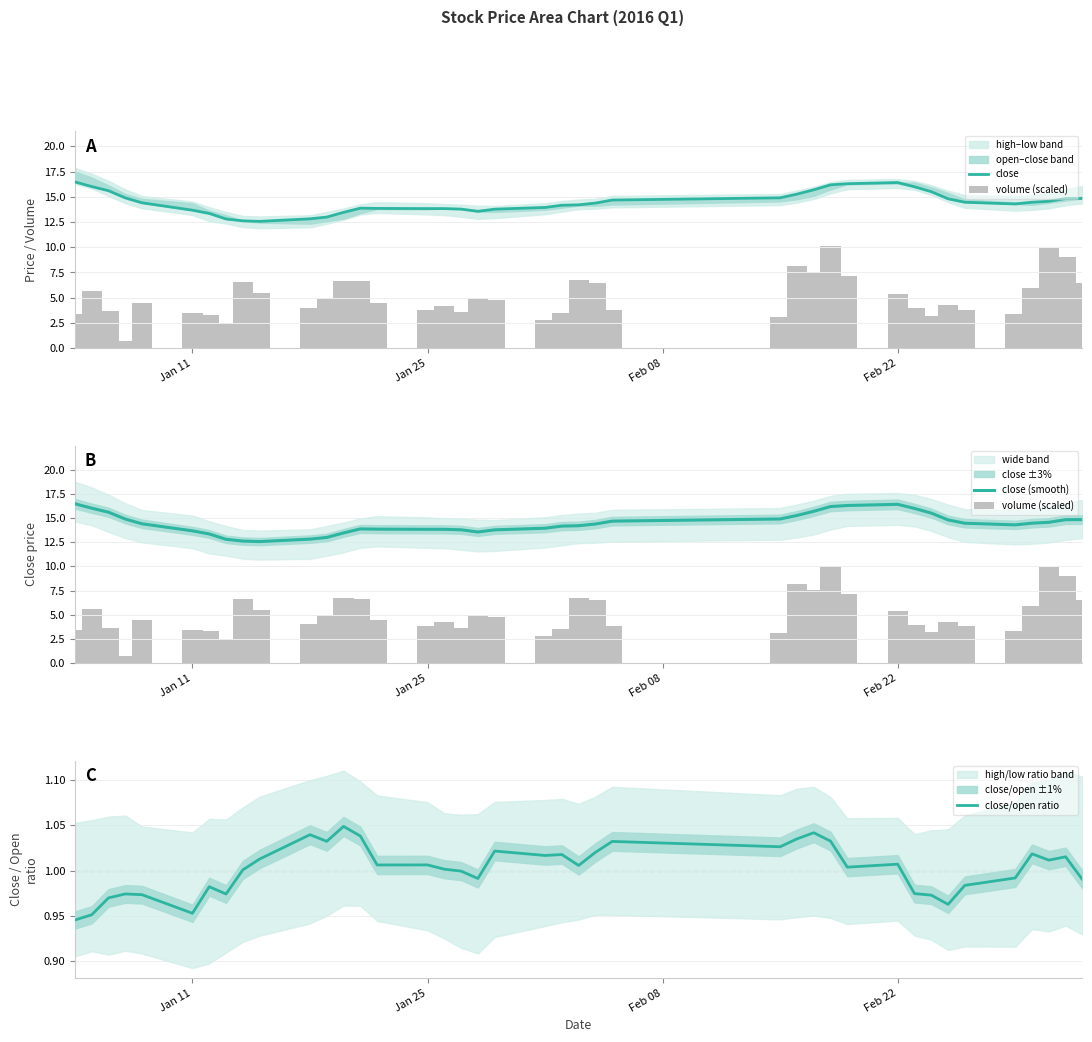

What is the lowest value of the close (smooth) series?

12.6